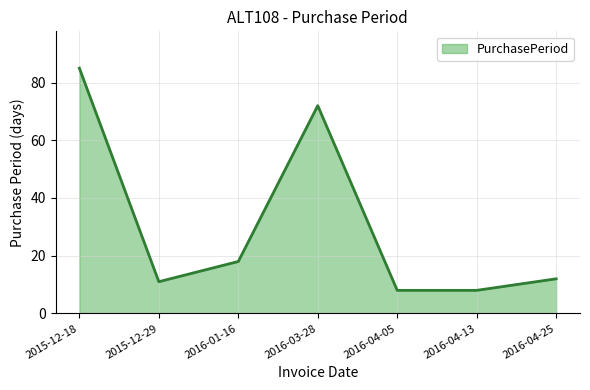

How many distinct data groups are displayed?

1